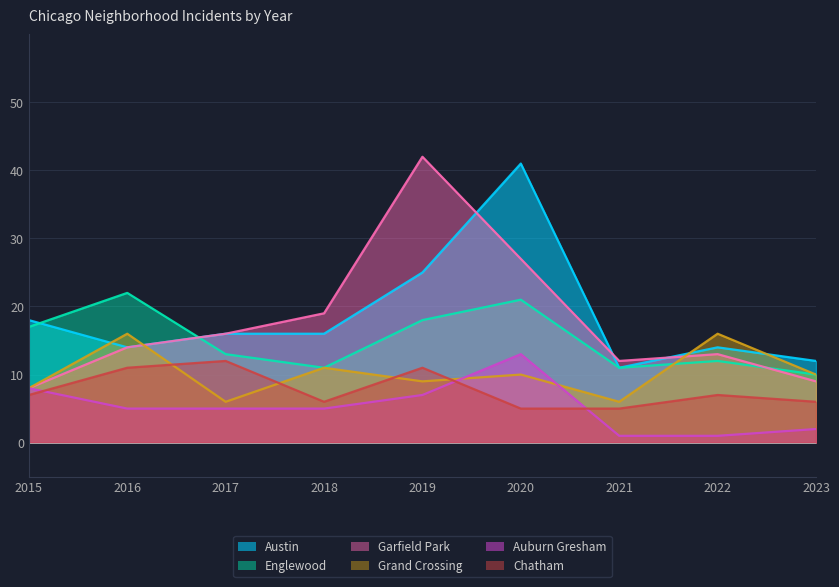

Is it true that Chatham equals 4 at 2022?

False